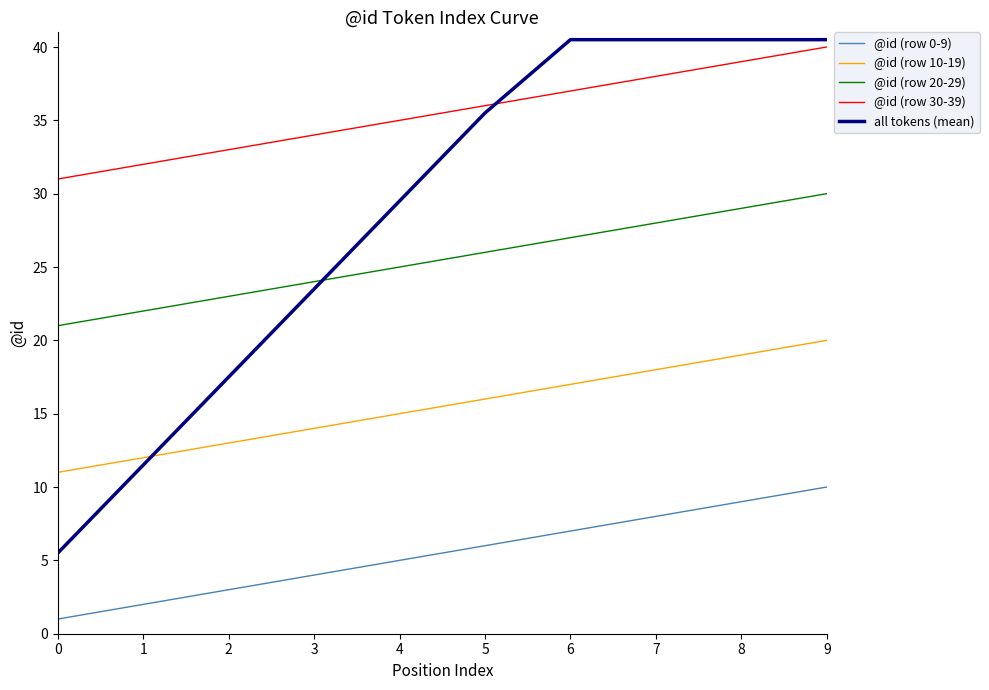

What is the average value of the @id (row 30-39) series?

35.5